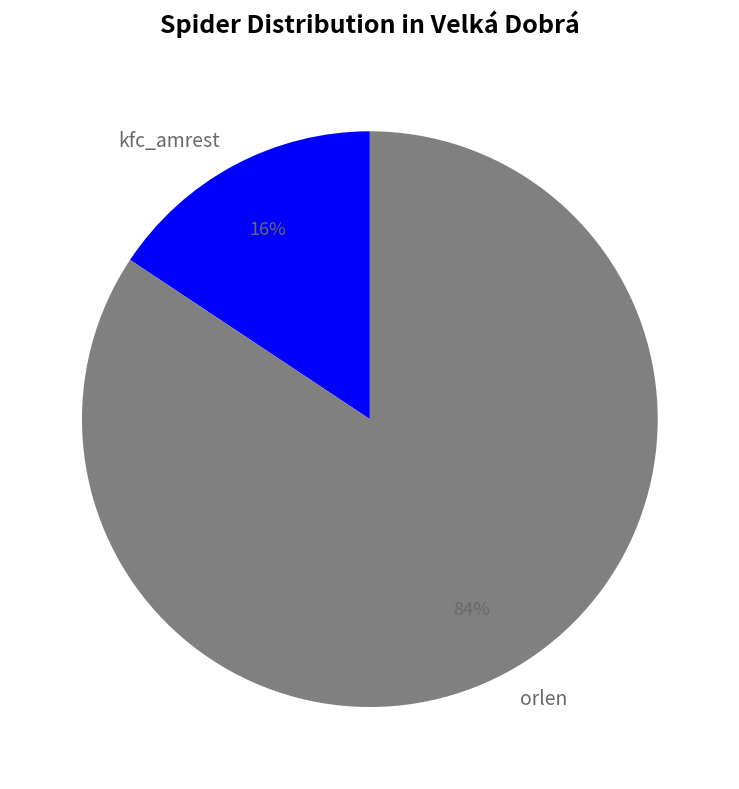

How many slices are in this pie chart?

2